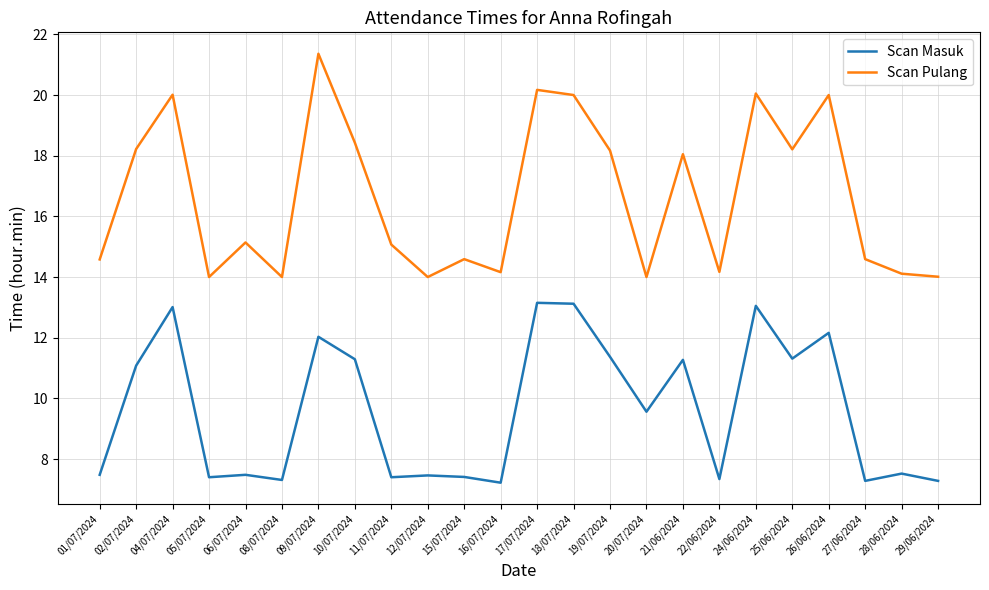

What is the minimum value shown in the chart?

7.2